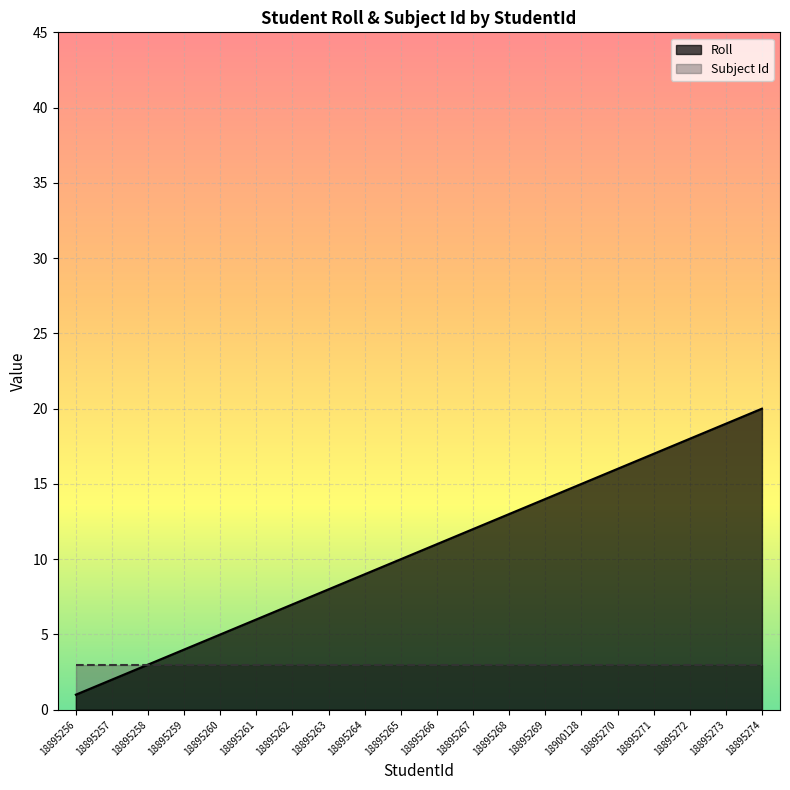

Where is the data nearest to the value 10?

18895265